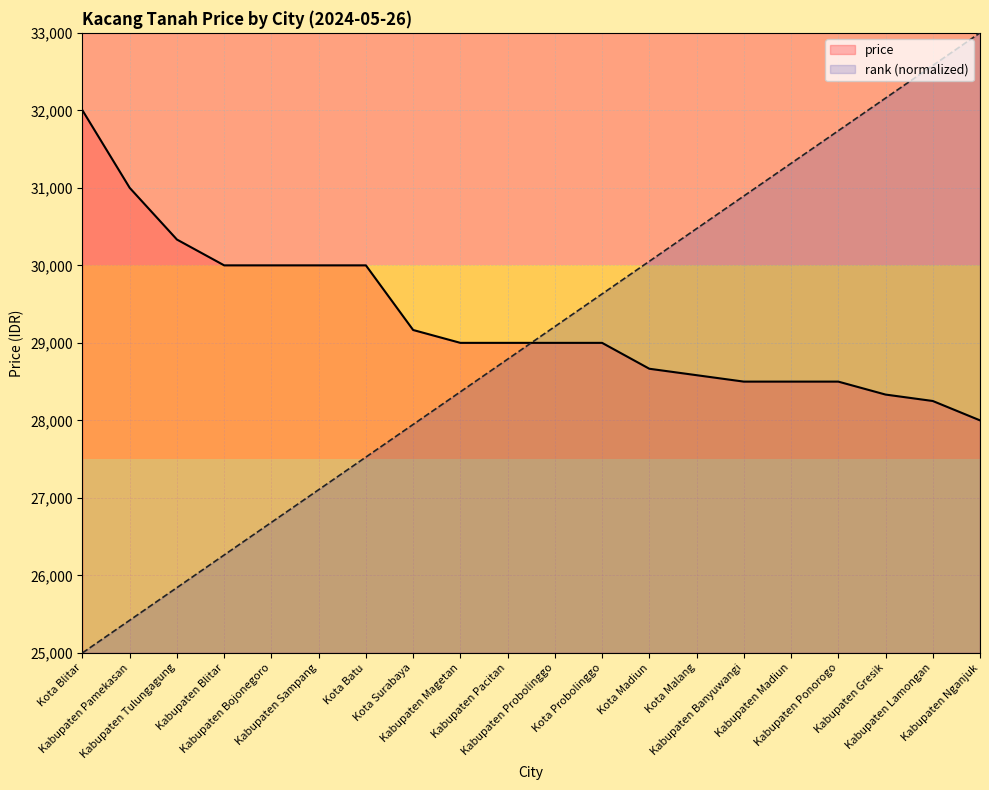

True or false: the data shows 51563 at Kabupaten Probolinggo.

False